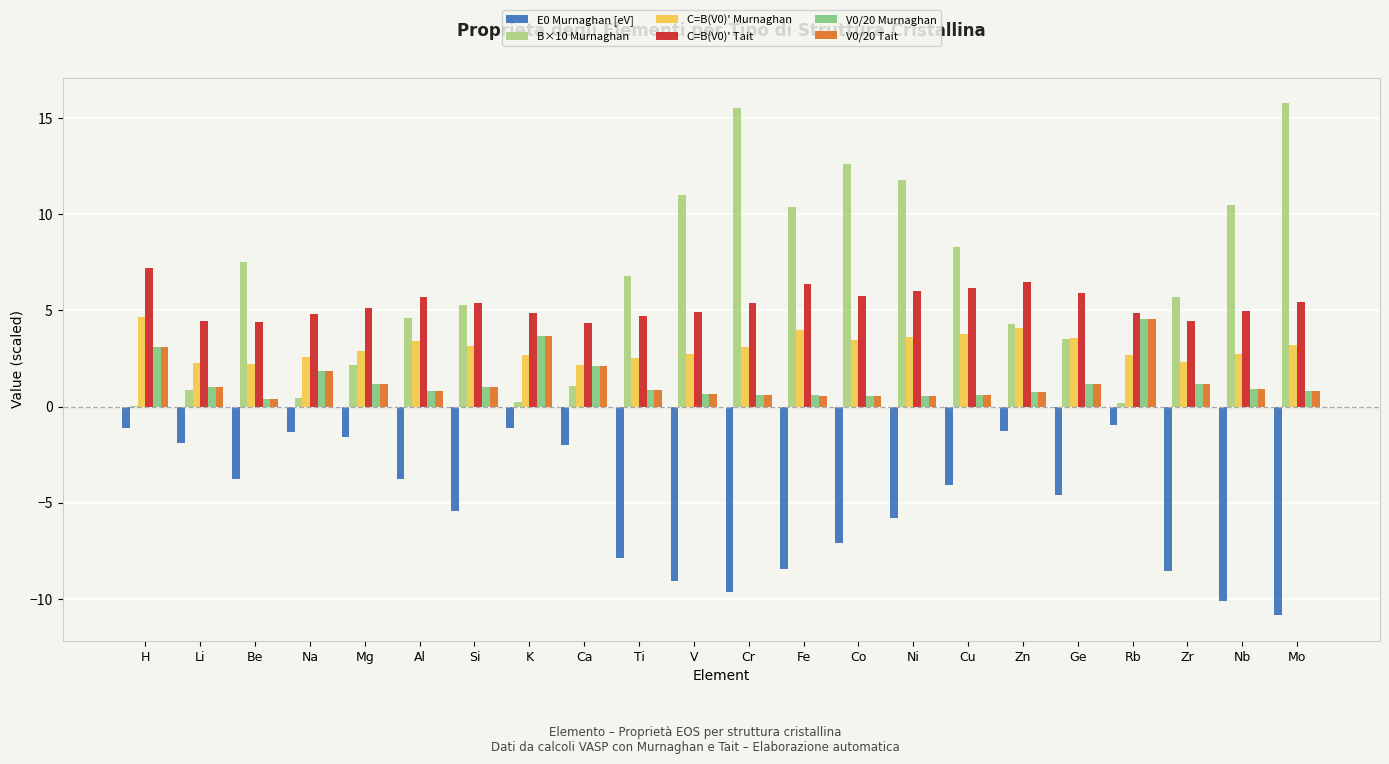

Is the value of C=B(V0)' Tait at Li greater than the value of B×10 Murnaghan at Be?

No